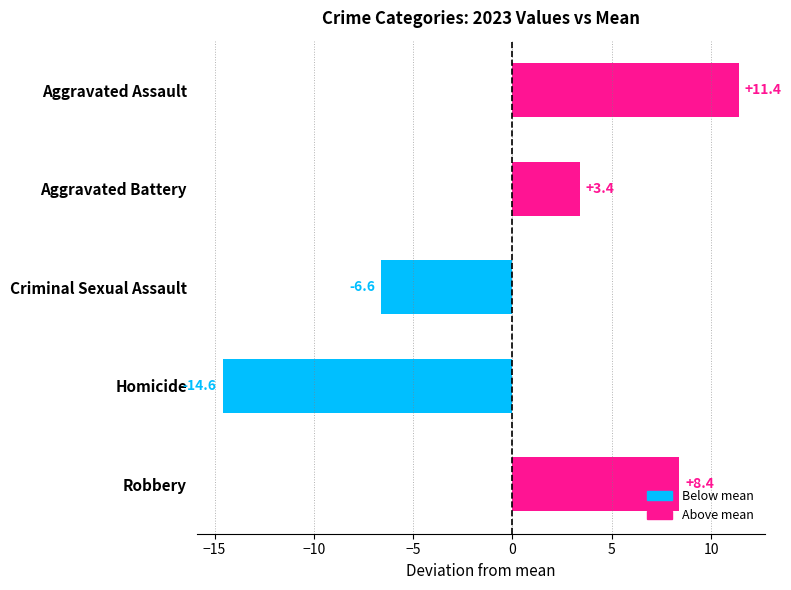

Between Homicide and Robbery, which is larger?

Robbery